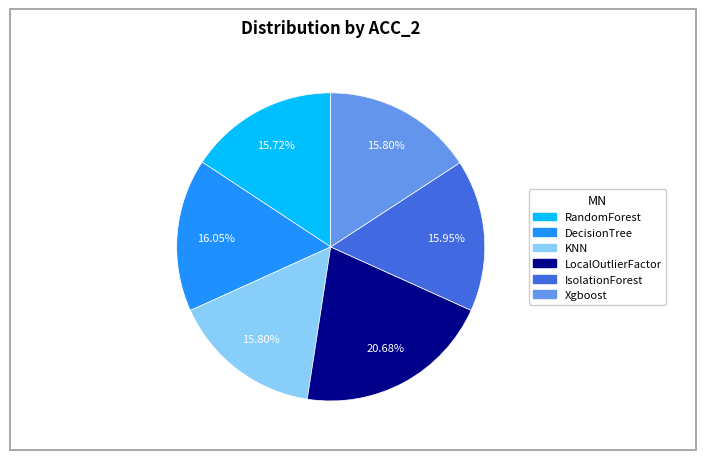

Which has a higher value, LocalOutlierFactor or IsolationForest?

LocalOutlierFactor